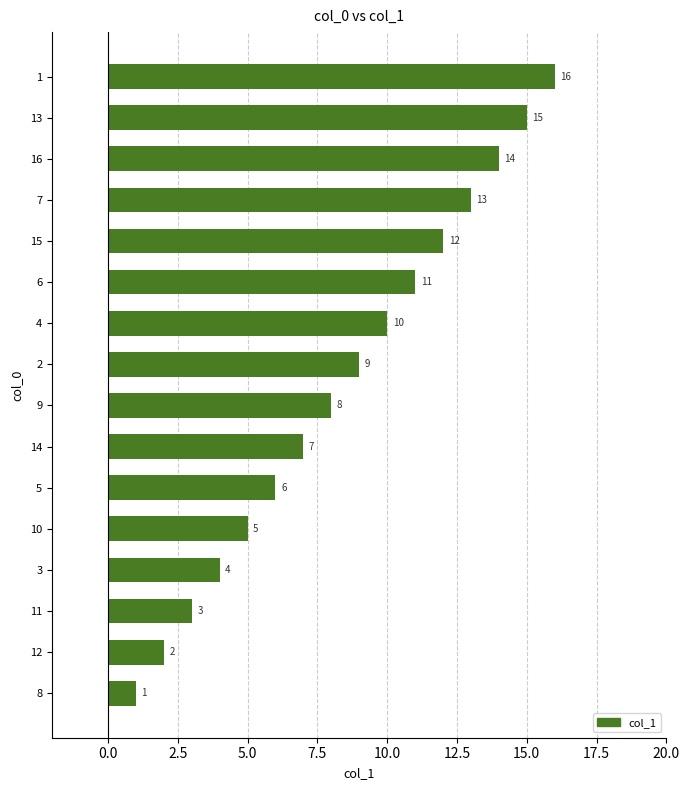

What is the sum of all values?

136